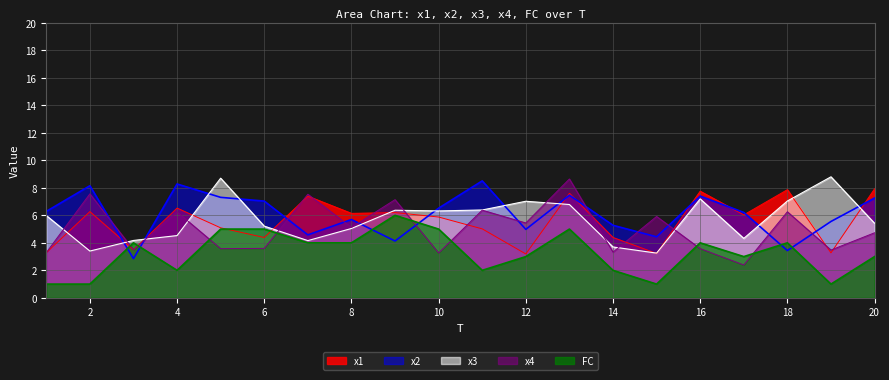

At which label is x1 closest to 5?

11